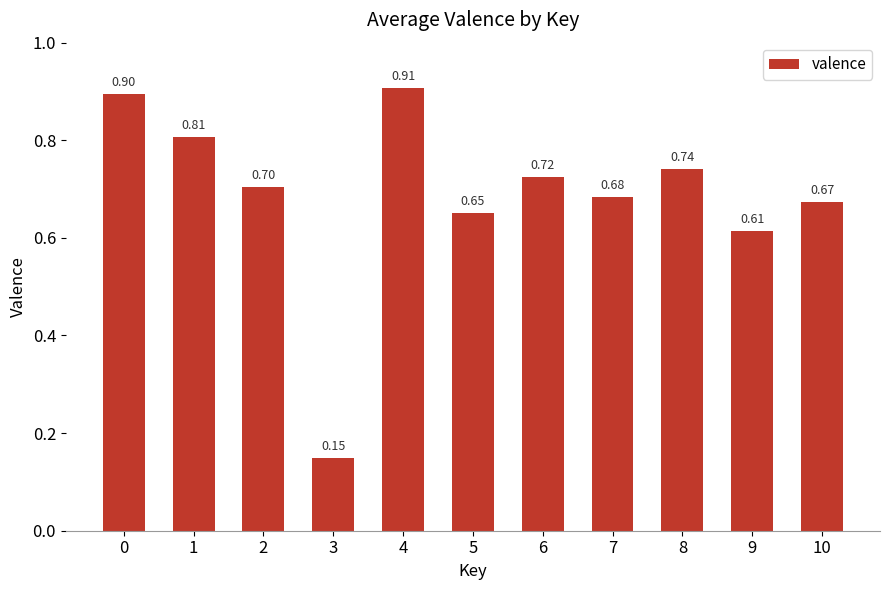

List the labels in order of value, smallest first.

3, 9, 5, 10, 7, 2, 6, 8, 1, 0, 4